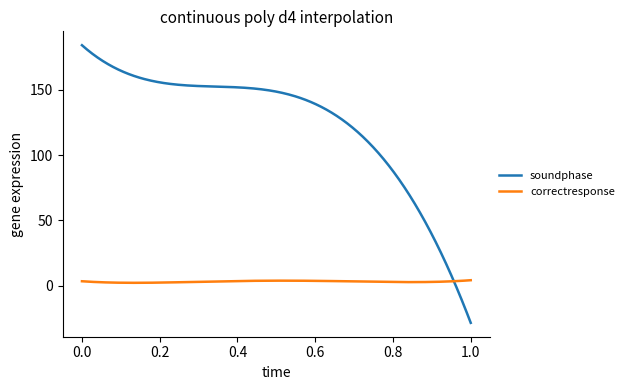

List the series in order of their overall mean, highest first.

soundphase, correctresponse